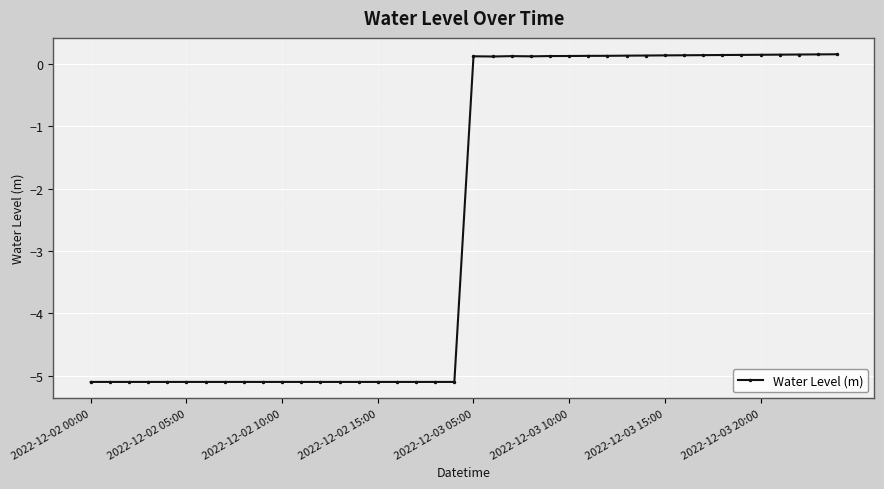

What is the minimum value shown in the chart?

-5.1